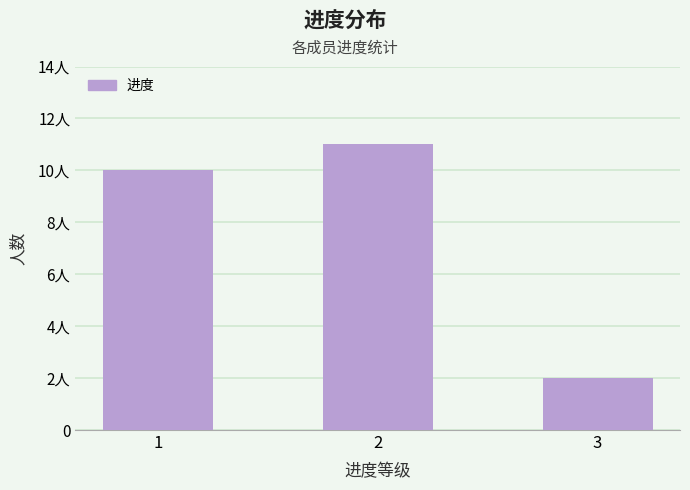

Read the value at 2.

11